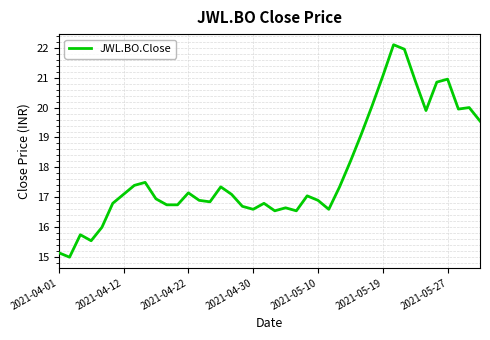

What is the difference between the maximum and minimum values?

7.1